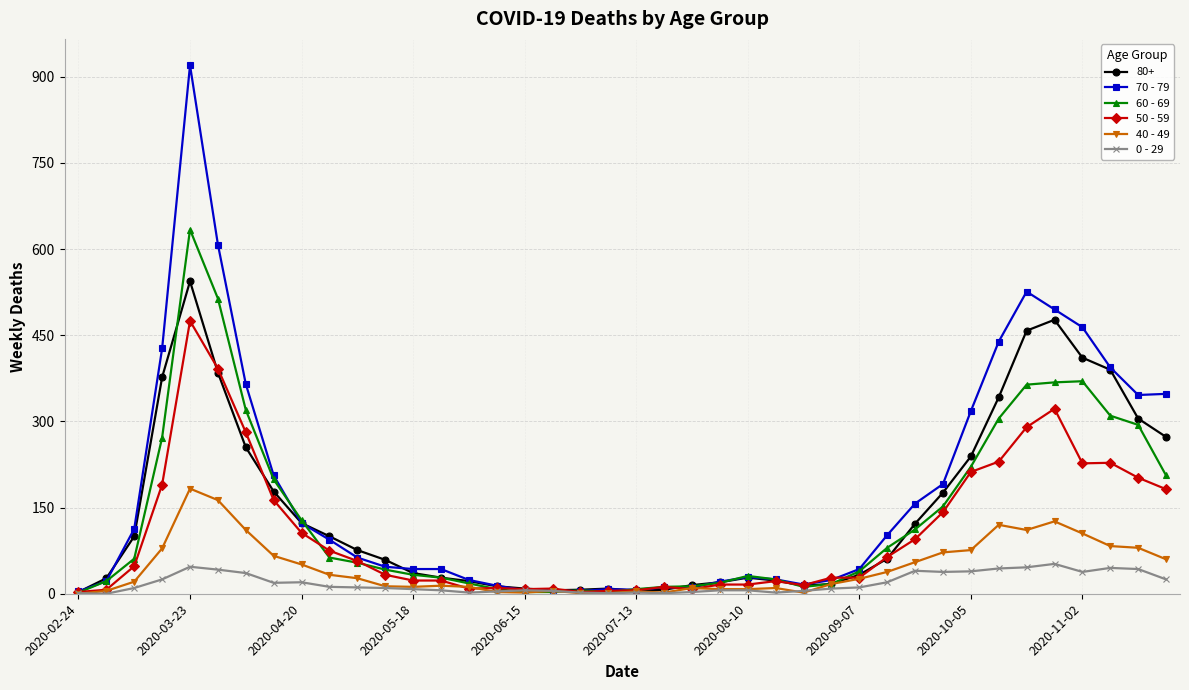

What is the maximum value shown in the chart?

920